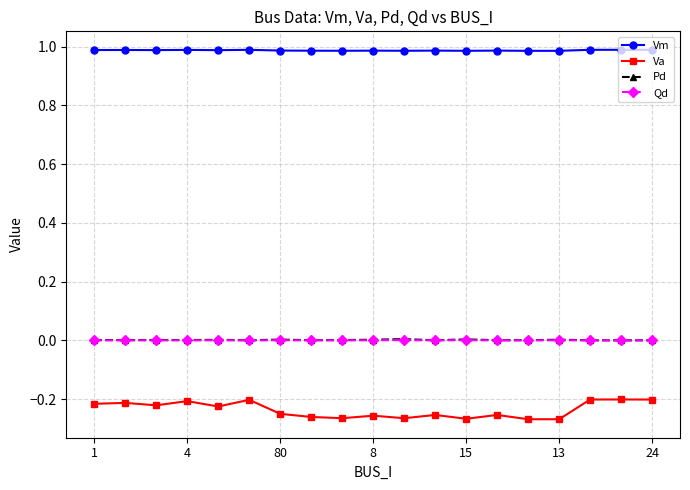

True or false: Va and Vm cross at least once.

False